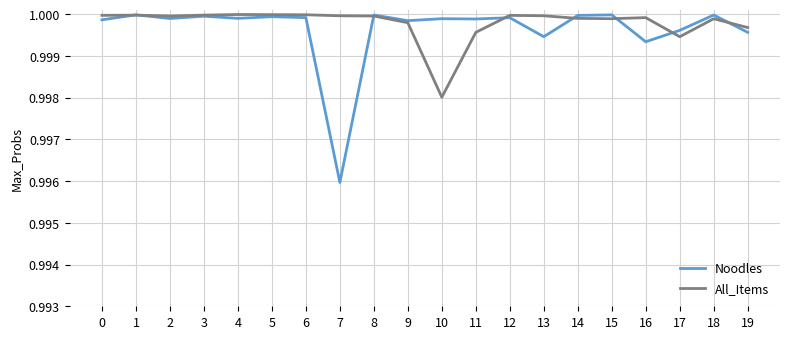

Which series changed the most between 6 and 10?

All_Items